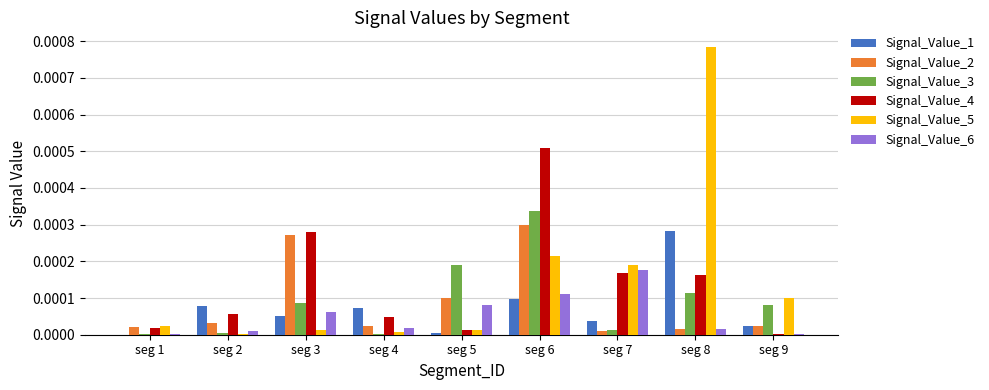

Is it true that Signal_Value_4 equals 0.0 at seg 8?

True